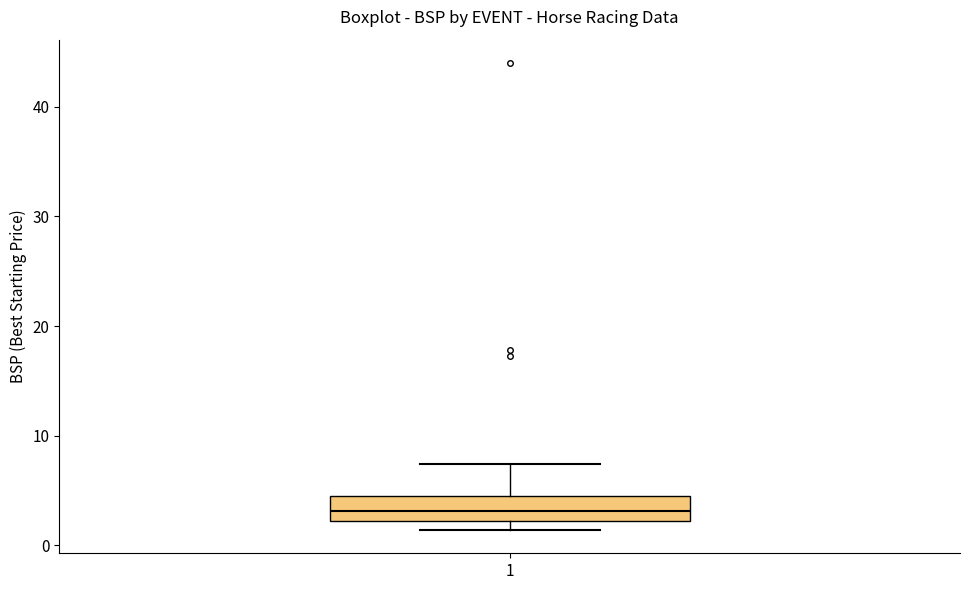

Transcribe this box plot: give where the median line is, the range the box spans, and where the two whiskers end, as read against the y-axis. The values are not printed on the chart, so give them approximately, as read against the axis.

median 3, box 2 to 4, whiskers 1 to 7